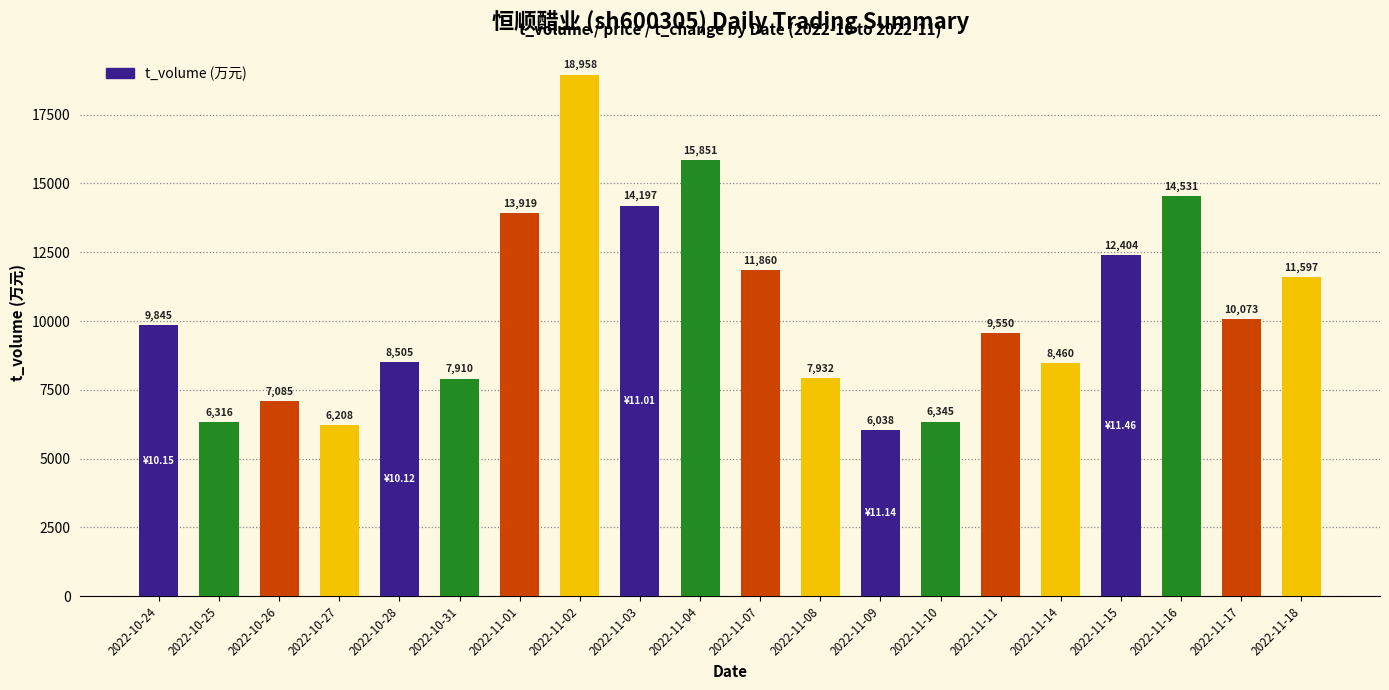

Are the bars horizontal?

No